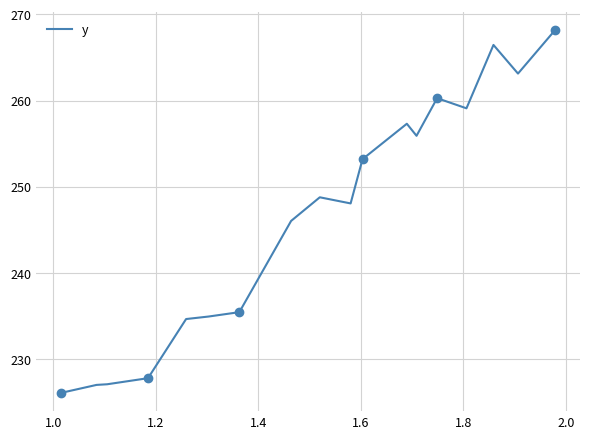

What is the highest value of the y series?

268.2